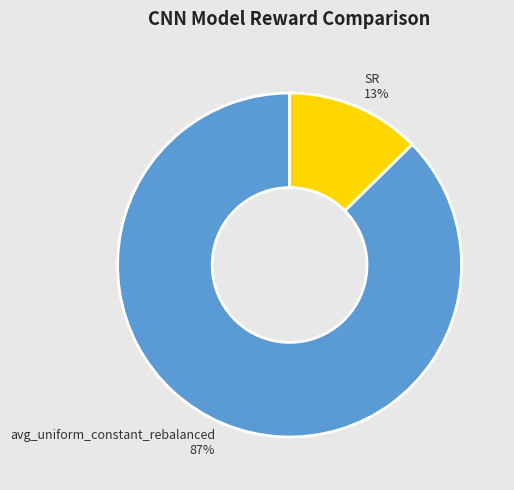

What is the smallest slice in the pie chart?

SR